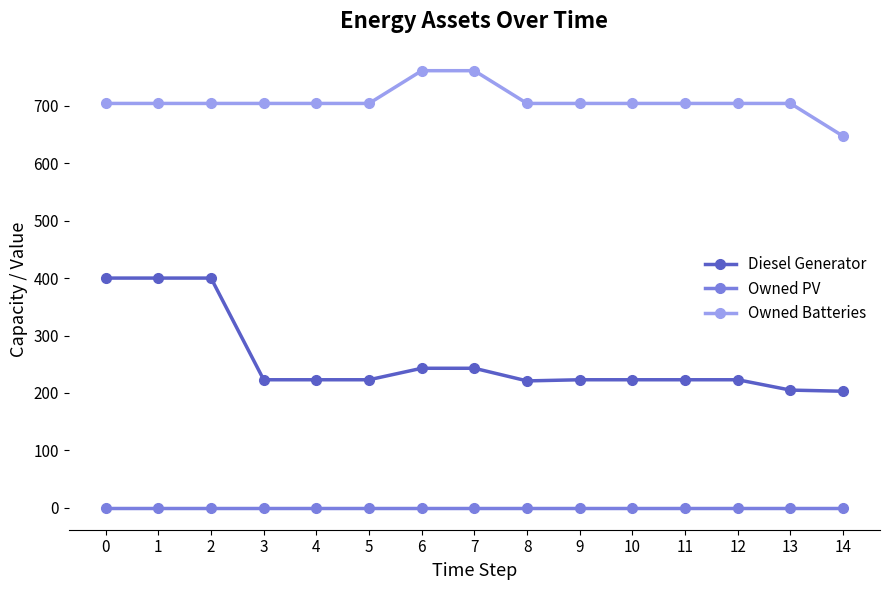

Which series has the largest range (max minus min)?

Diesel Generator